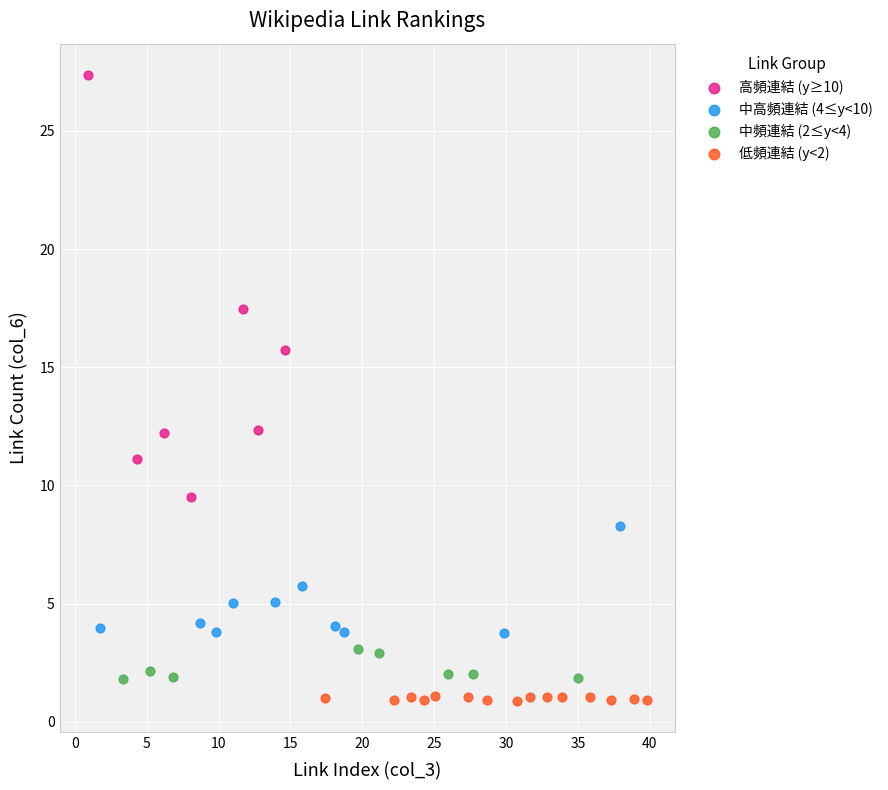

Which series contains the highest Y value?

高頻連結 (y≥10)